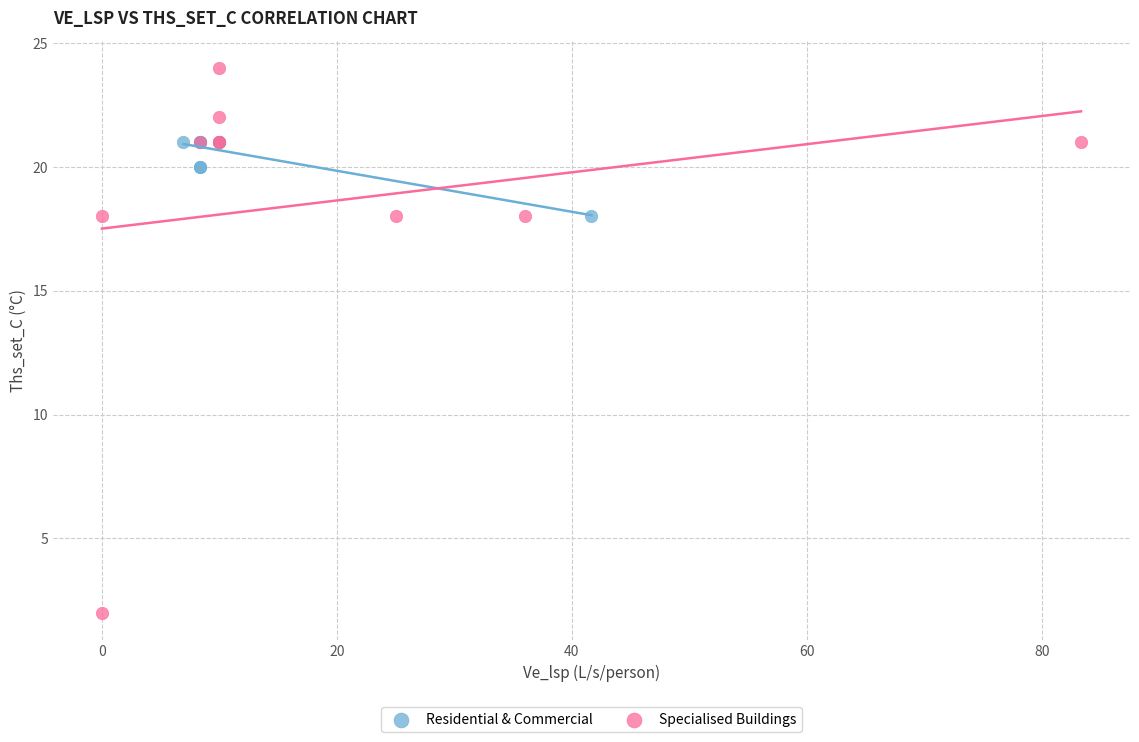

Which series contains the highest Y value?

Specialised Buildings